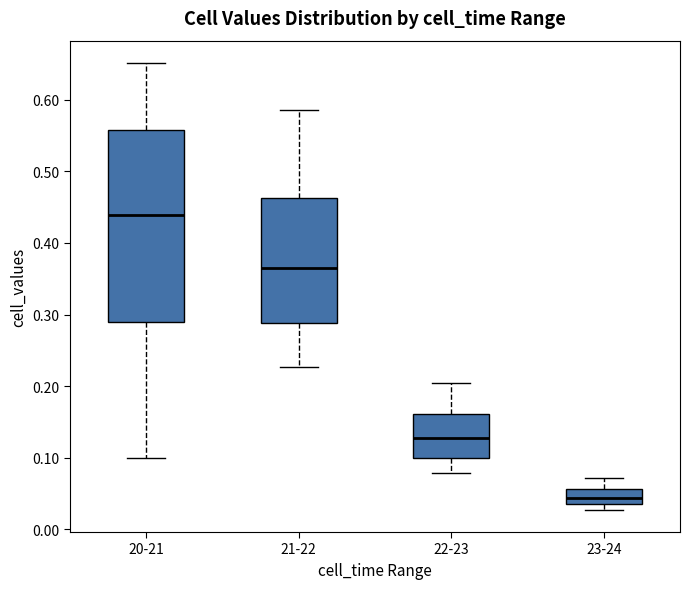

Reading left to right, transcribe this box plot: for each box, give where its median line is, the range the box spans, and where its two whiskers end, as read against the y-axis. The values are not printed on the chart, so give them approximately, as read against the axis.

20-21: median 0.44, box 0.29 to 0.56, whiskers 0.10 to 0.65
21-22: median 0.37, box 0.29 to 0.46, whiskers 0.23 to 0.59
22-23: median 0.13, box 0.10 to 0.16, whiskers 0.08 to 0.20
23-24: median 0.04 (inside the box), box 0.04 to 0.06, whiskers 0.03 to 0.07